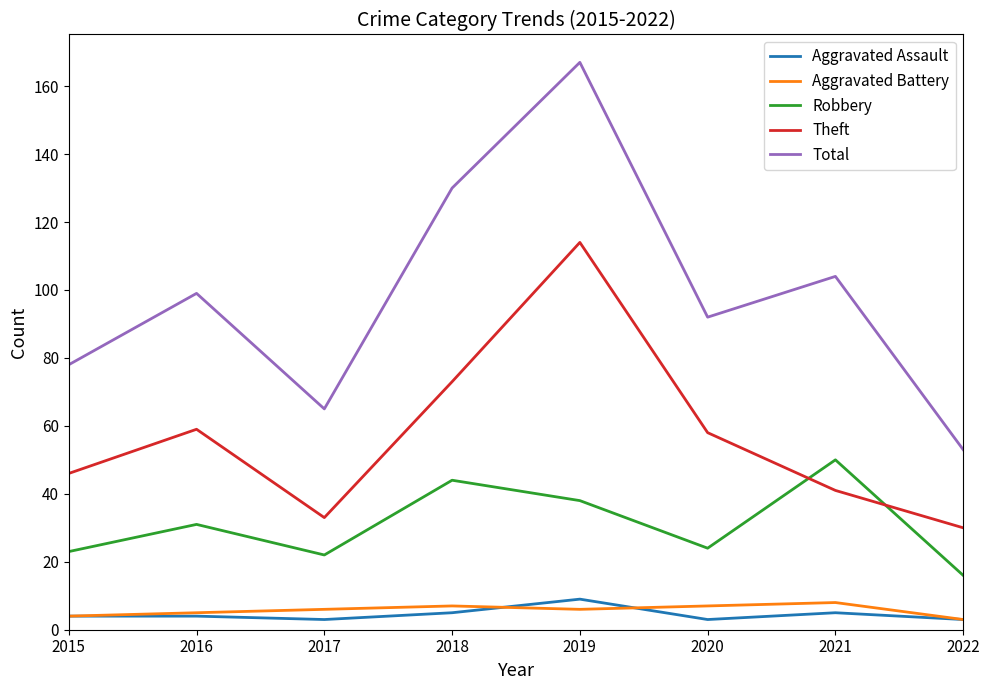

True or false: Total and Aggravated Assault intersect in this chart.

False